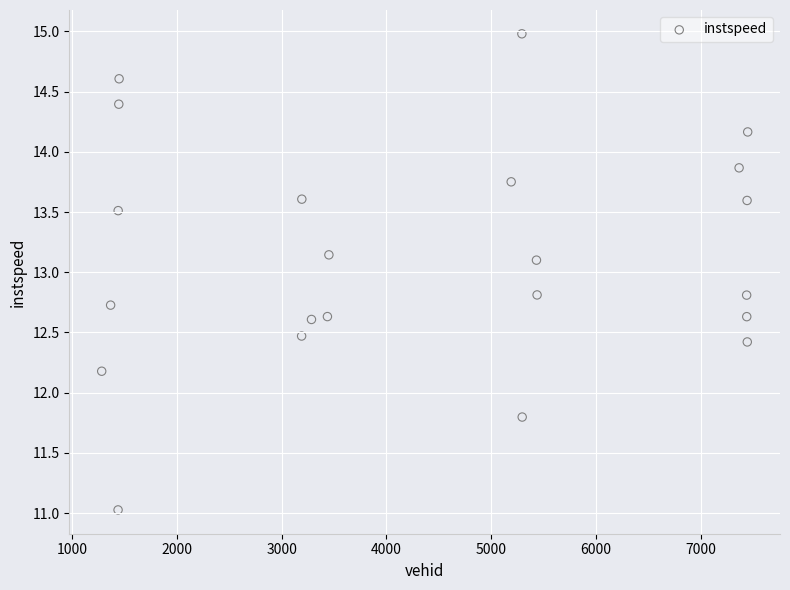

What is the range of X values (max minus min)?

6159.0